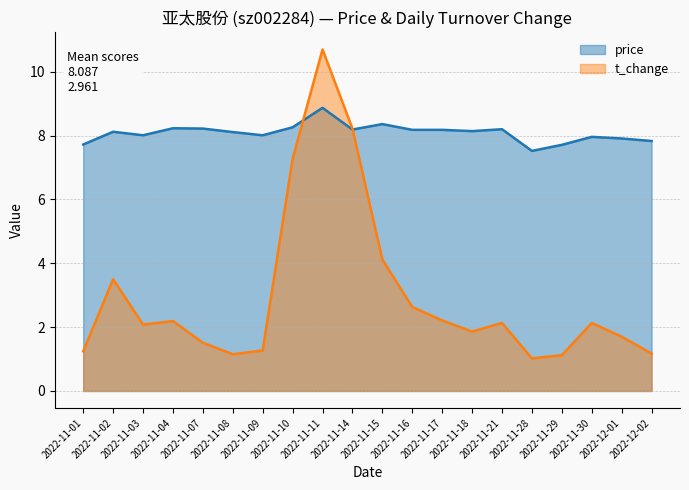

Where do t_change and price first cross each other?

2022-11-10 and 2022-11-11